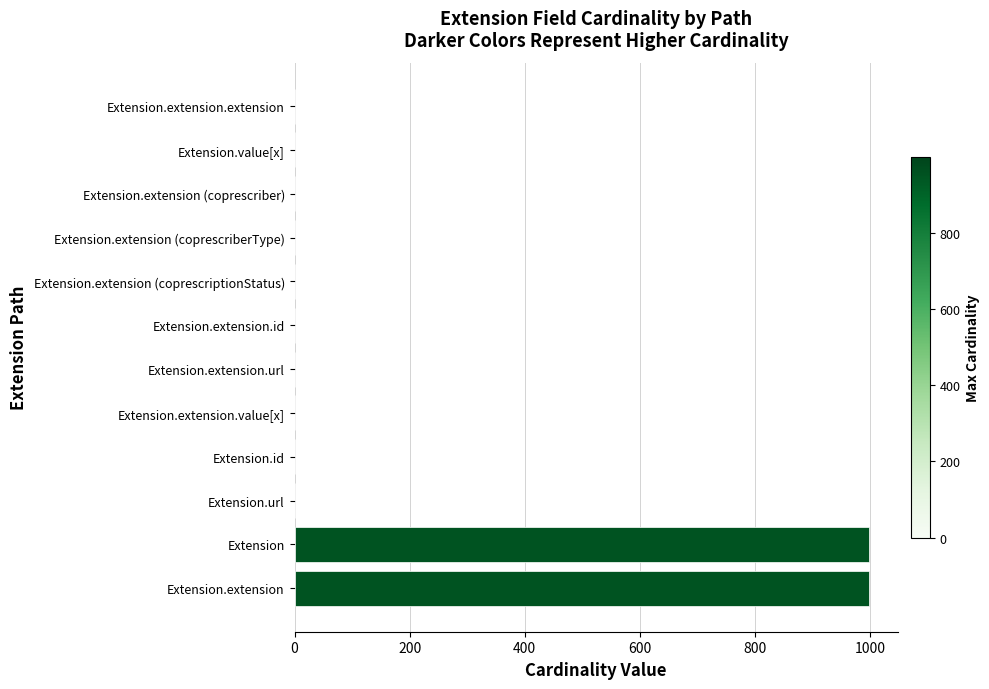

How many series are shown in this chart?

1